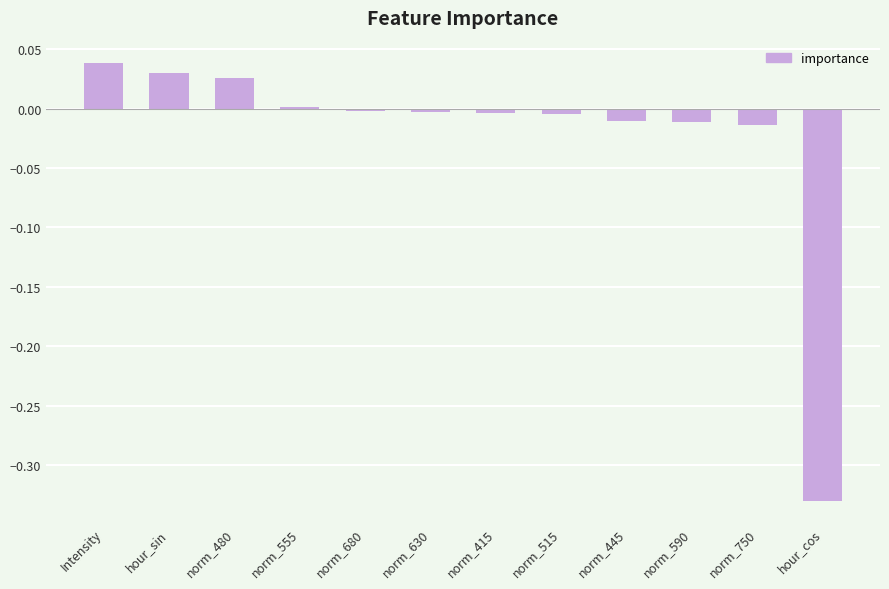

What is the difference between the maximum and second lowest values?

0.1